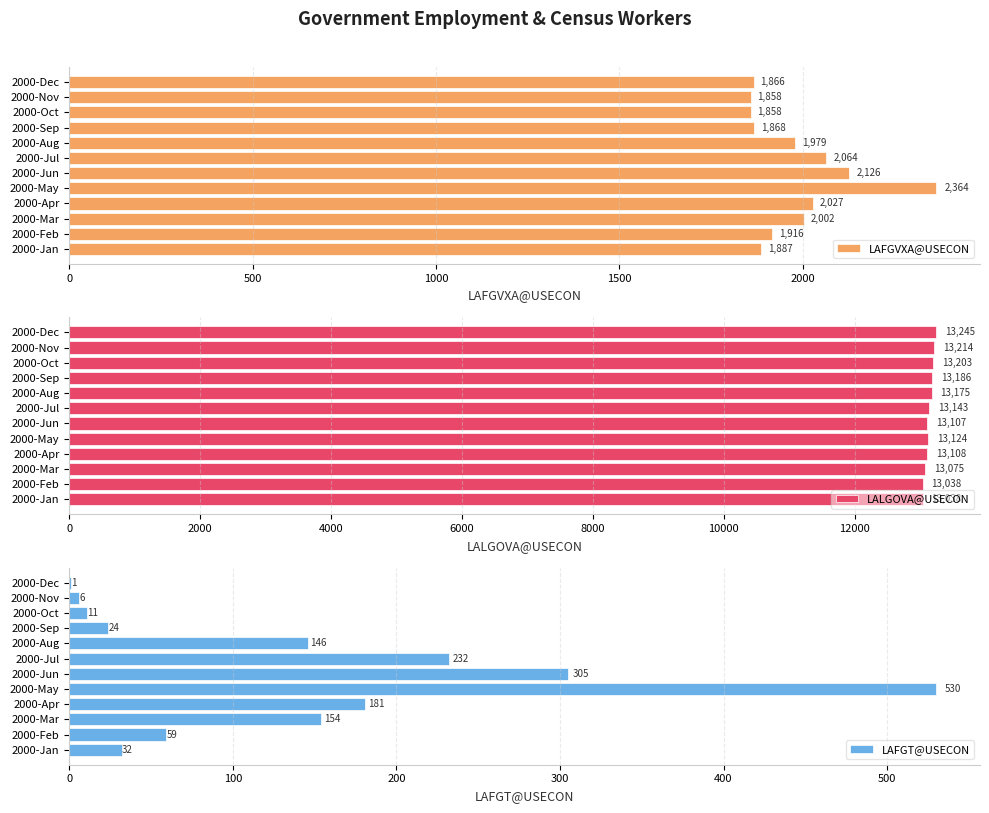

True or false: LAFGT@USECON has a value of 14.2 at 2000-Jan.

False